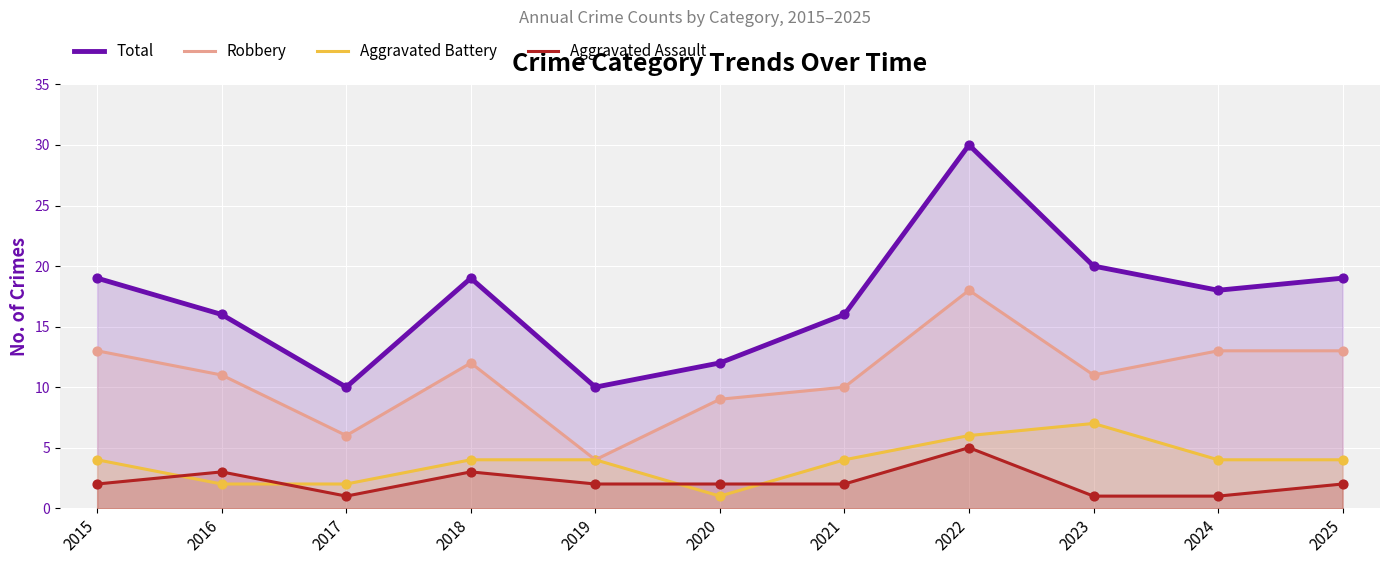

Is the value of Aggravated Assault at 2015 greater than the value of Aggravated Battery at 2015?

No